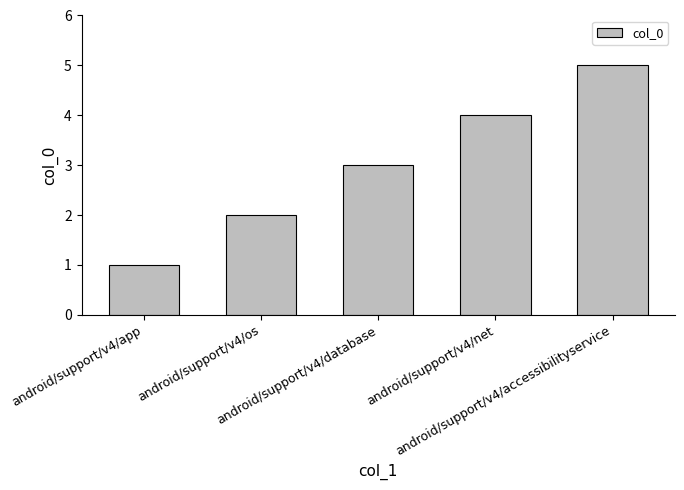

What is the greatest value displayed?

5